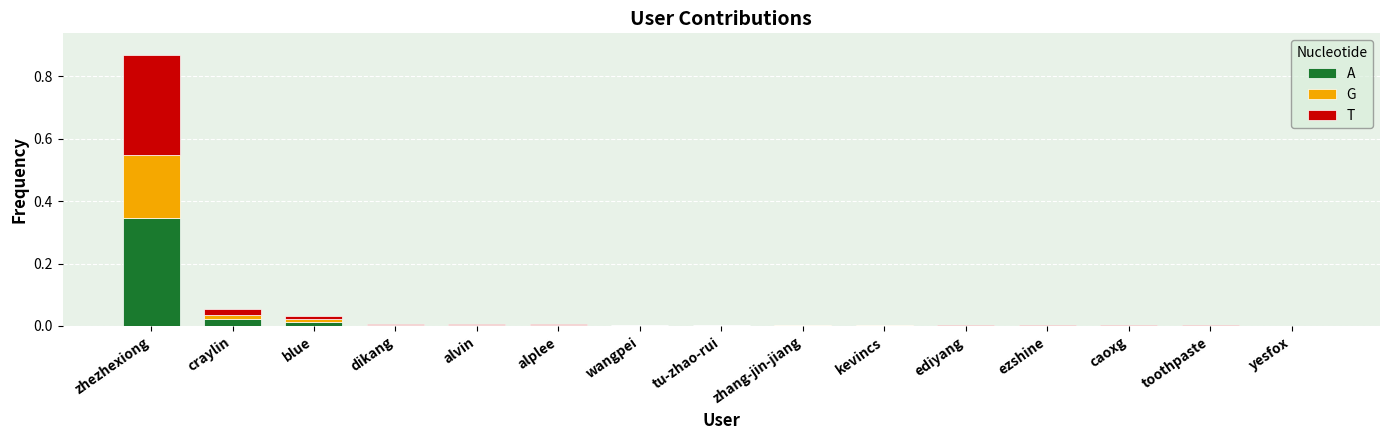

Which category has the highest value in the A series?

zhezhexiong